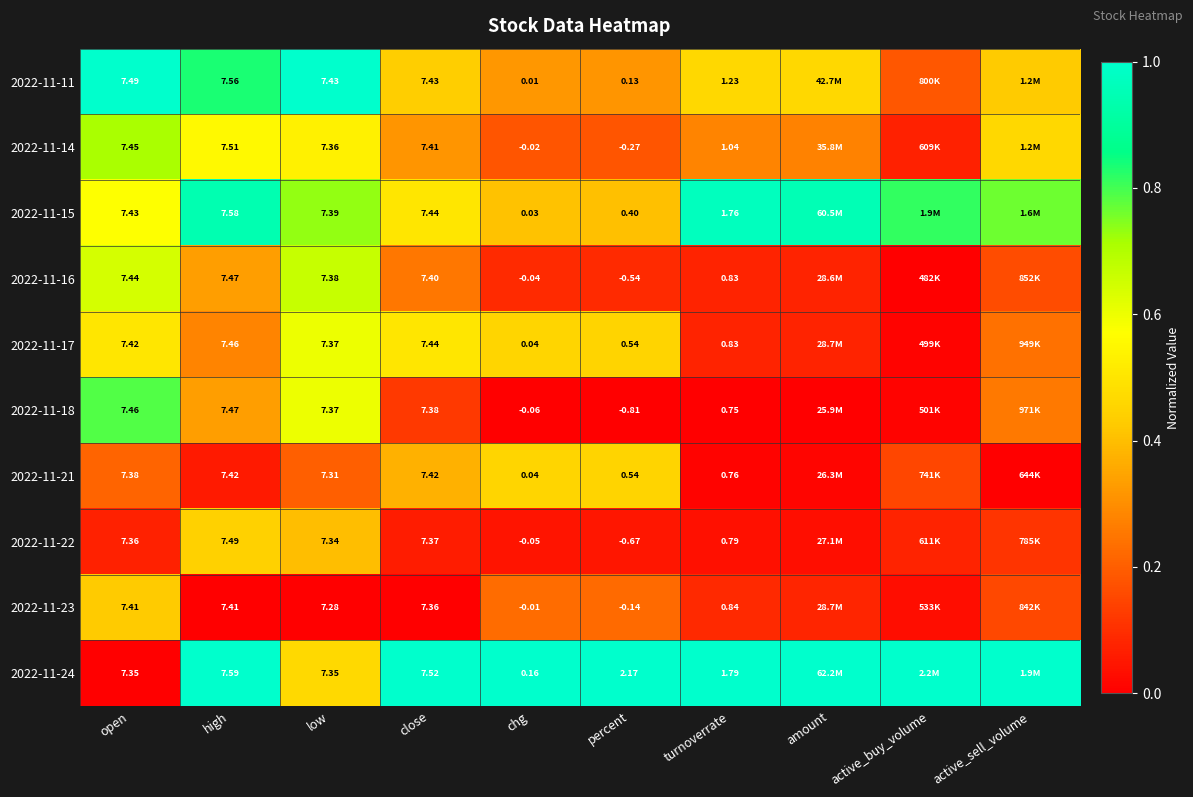

What is the spread (max minus min) of values at open?

1.0